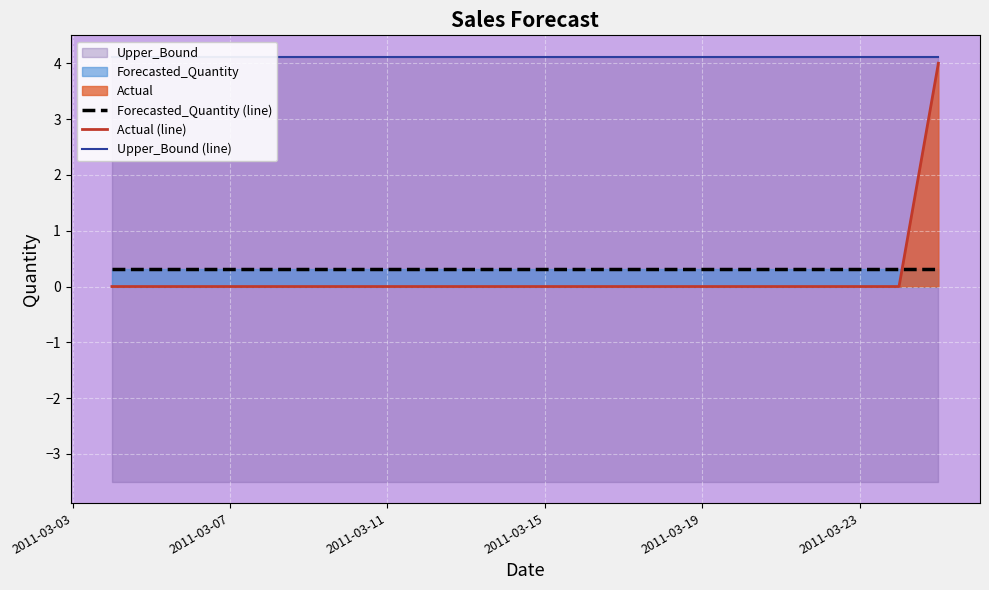

True or false: Upper_Bound (line) and Actual (line) cross at least once.

False